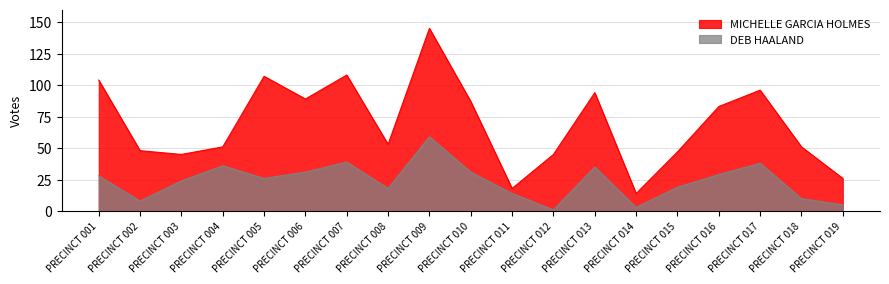

True or false: MICHELLE GARCIA HOLMES and DEB HAALAND intersect in this chart.

False